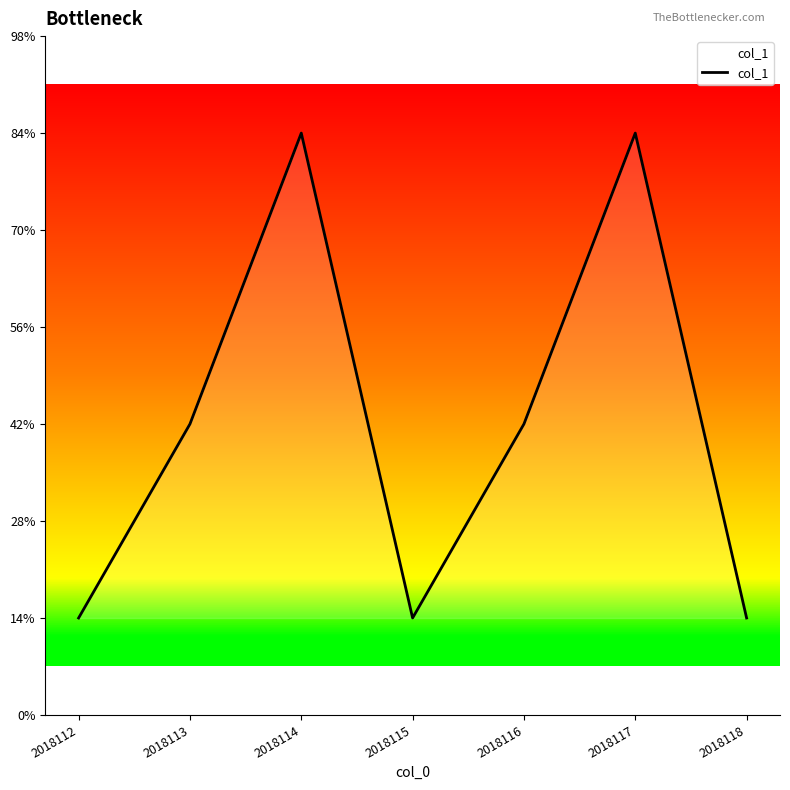

What is the sum of the values at 2018115 and 2018112?

2